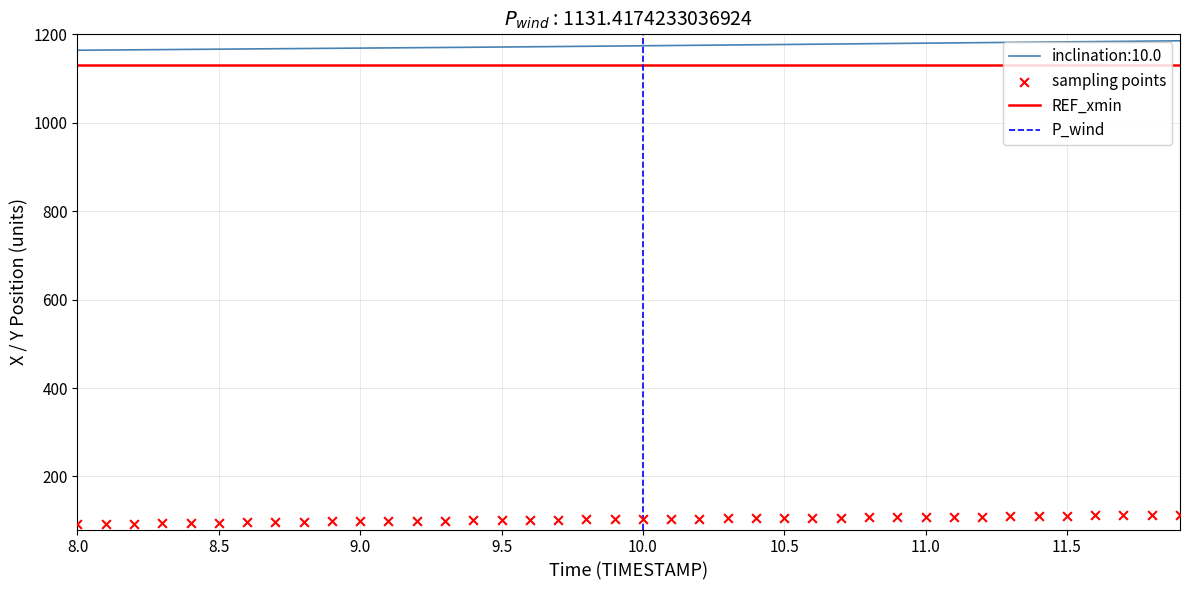

Is the value of X at 35 greater than the value of Y at 31?

Yes